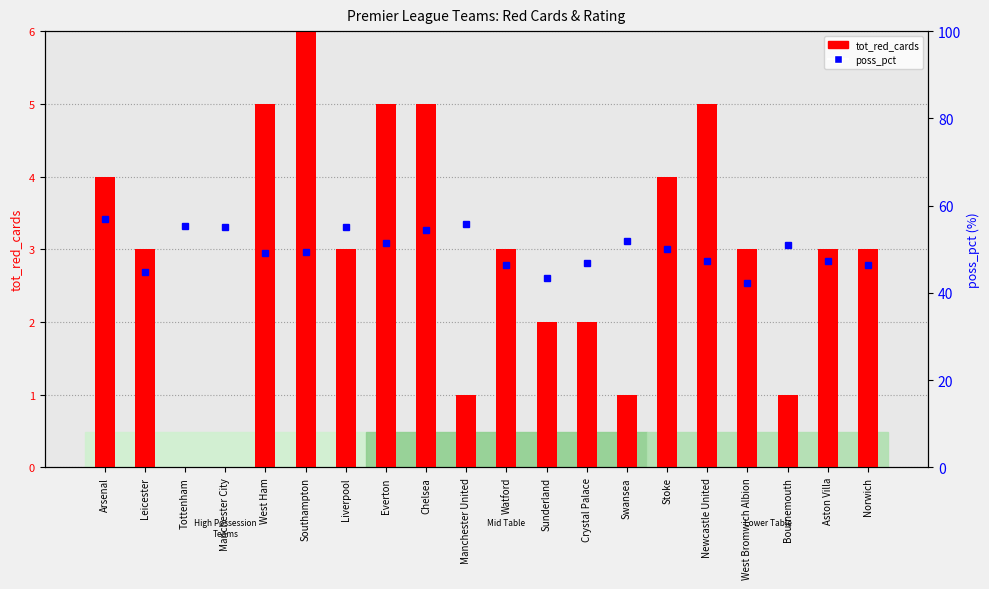

Reading right to left, extract all data points from this chart.

tot_red_cards: 3.0	3.0	1.0	3.0	5.0	4.0	1.0	2.0	2.0	3.0	1.0	5.0	5.0	3.0	6.0	5.0	0.0	0.0	3.0	4.0
poss_pct: 46.5	47.3	51.0	42.3	47.4	50.0	52.0	46.8	43.3	46.3	55.8	54.4	51.5	55.0	49.3	49.1	55.2	55.3	44.7	56.9